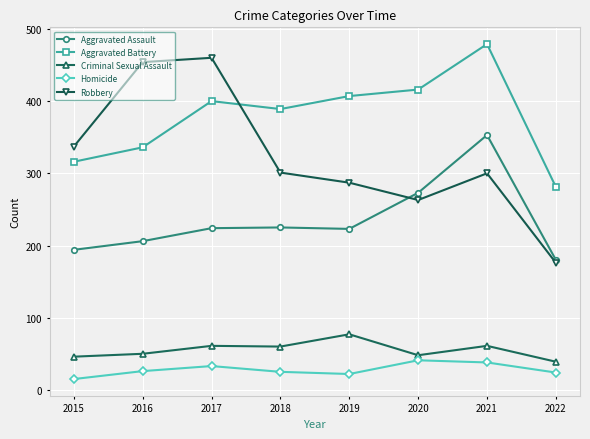

True or false: Aggravated Assault and Criminal Sexual Assault intersect in this chart.

False